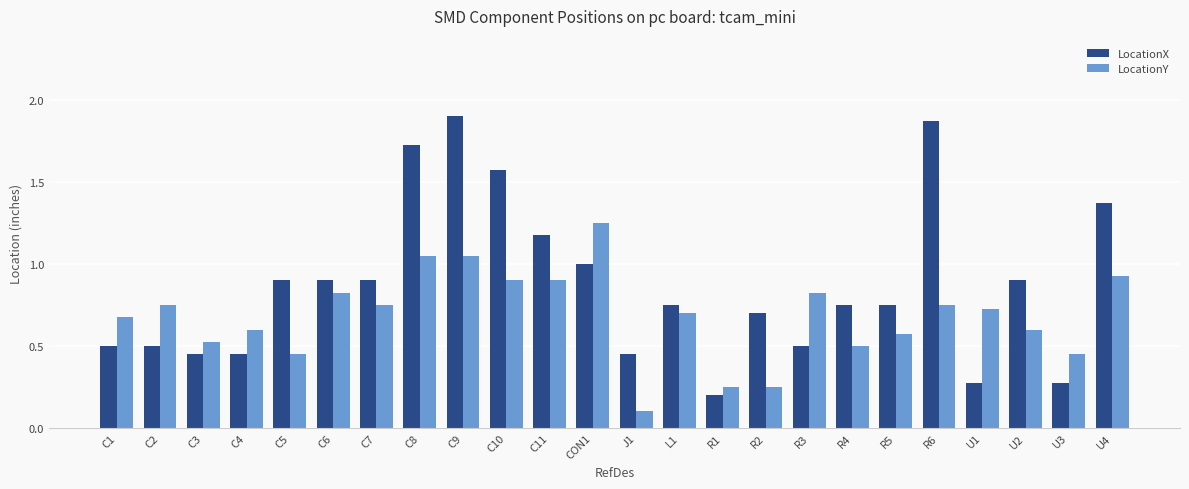

Is it true that LocationY equals 0.4 at R6?

False